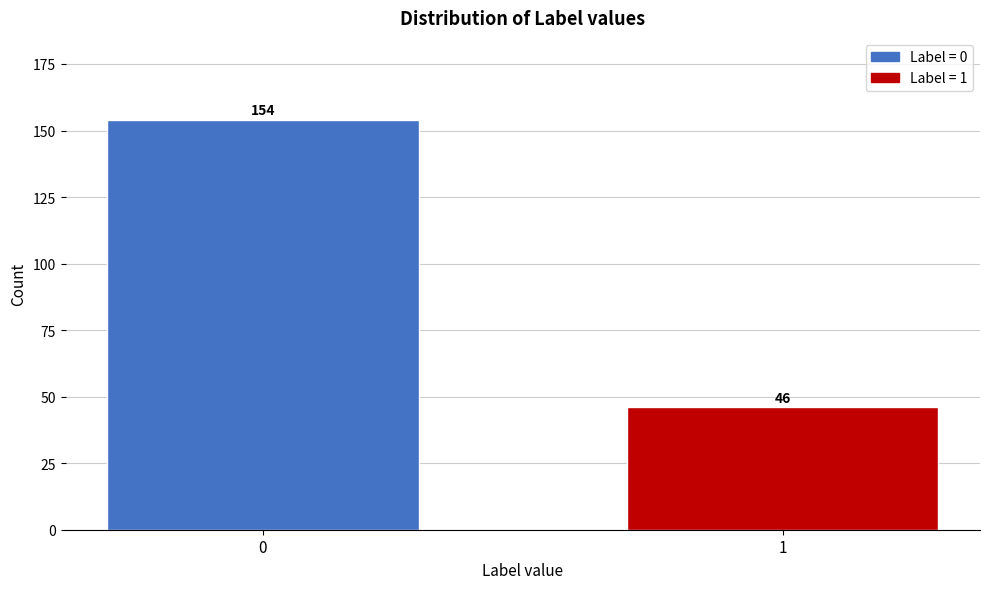

Reading left to right, list all the values displayed in this chart.

154	46